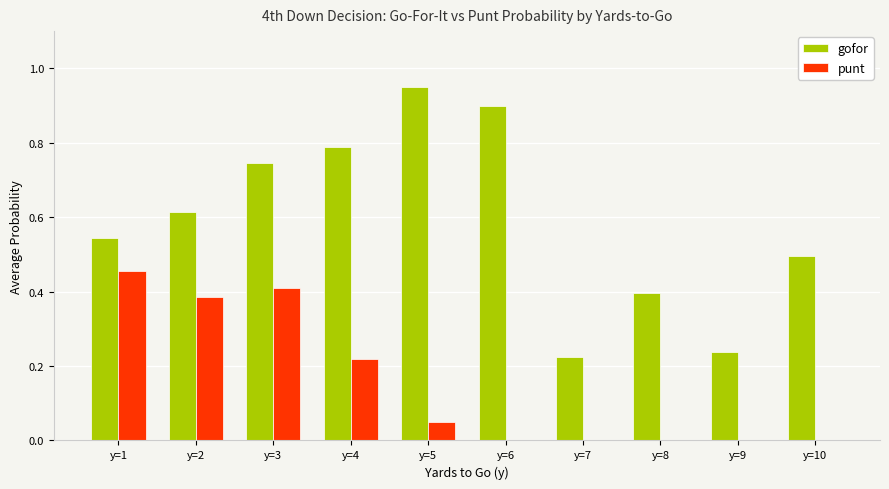

Which category has the highest value across all series?

y=5